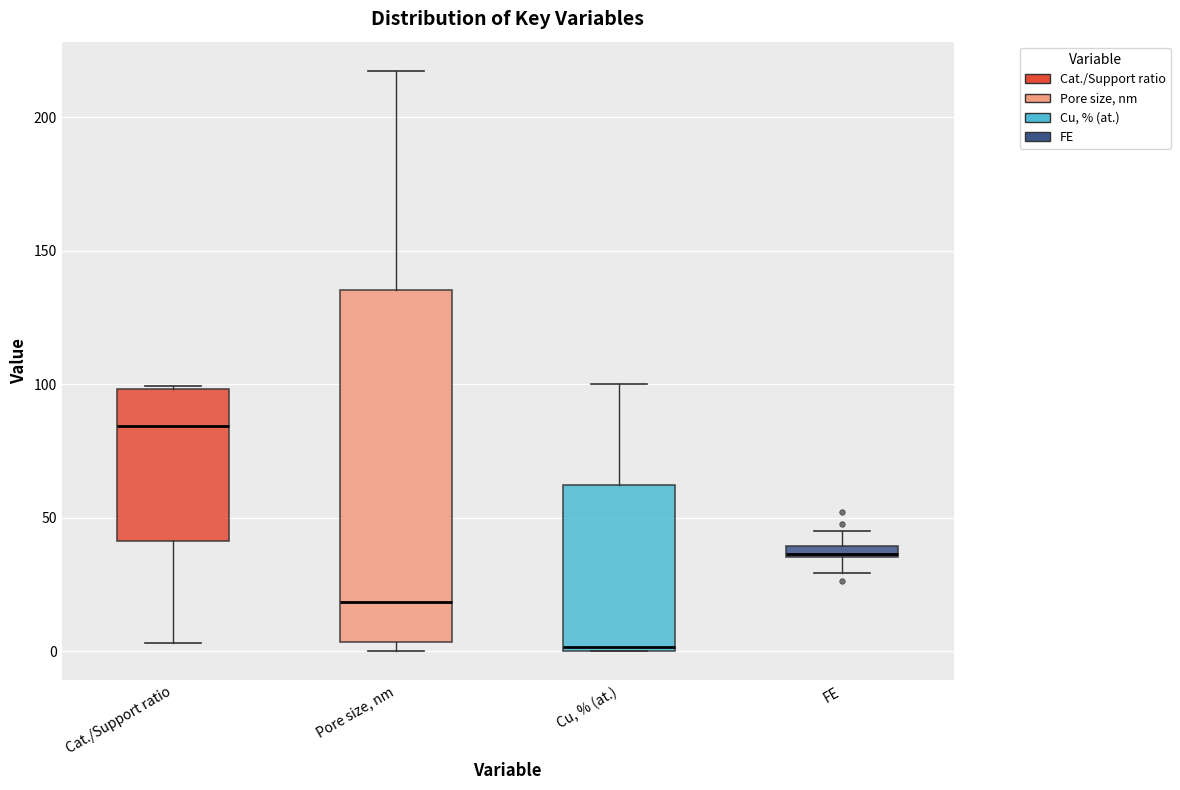

Which box is the tallest, from its lower edge to its upper edge?

Pore size, nm